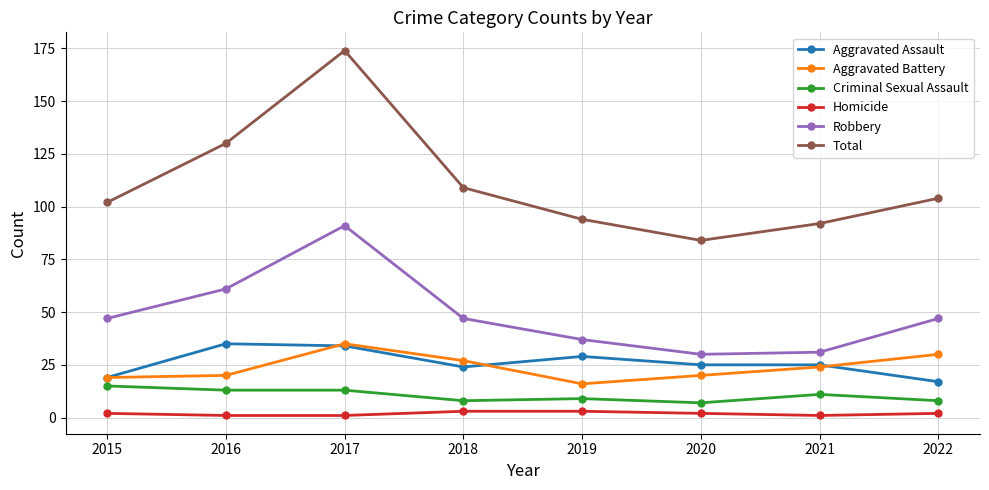

What is the highest value of the Homicide series?

3